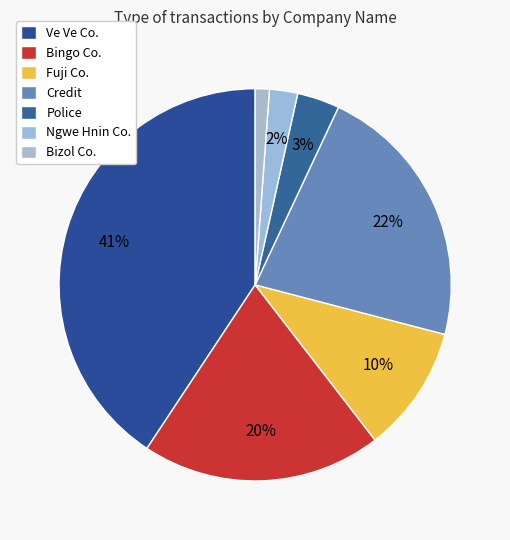

How many segments does this pie chart have?

7